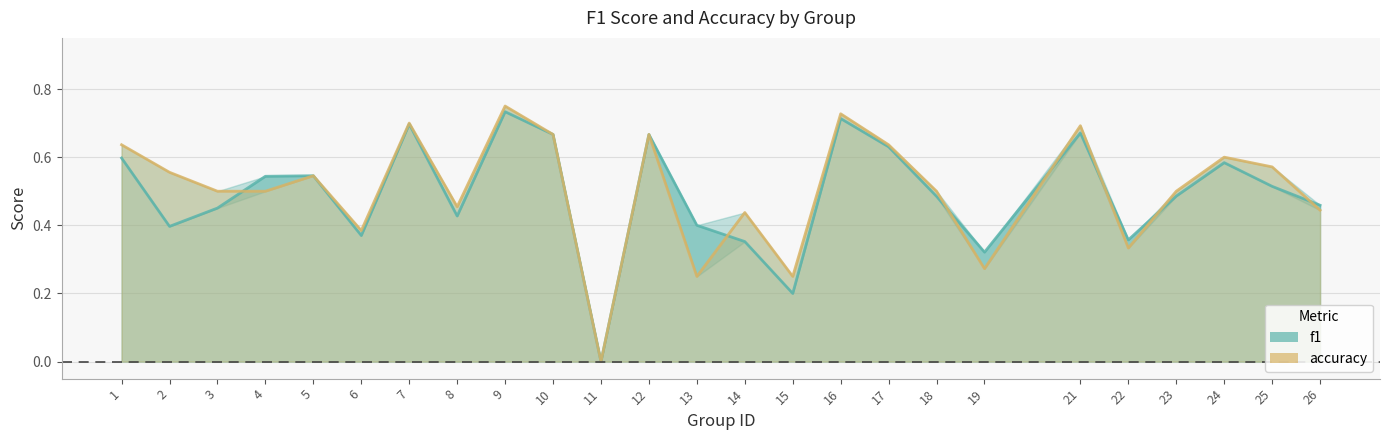

Which category has the lowest value in the f1 series?

11